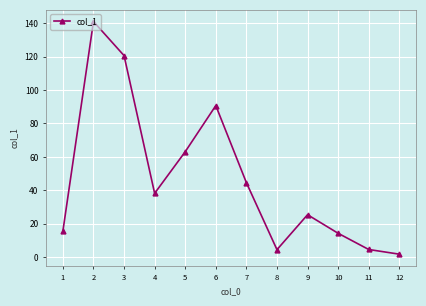

At which category does the data reach its first local peak?

2